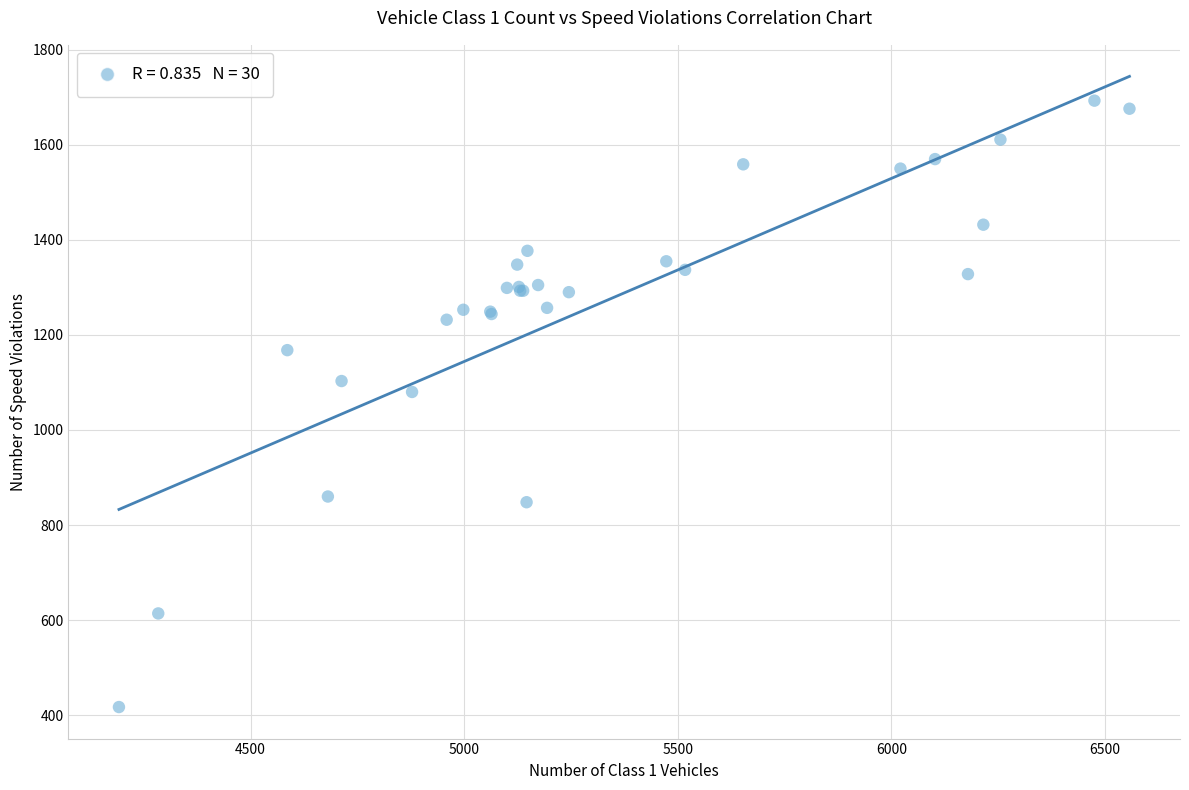

What Y value in the scatter plot is closest to 1055?

1080